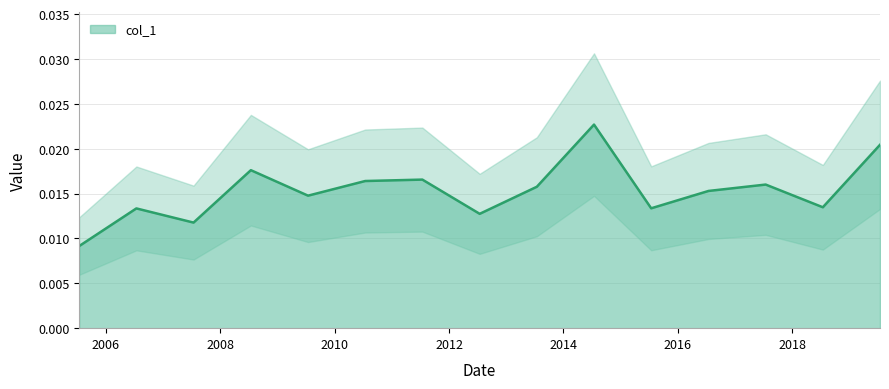

How many interior local valleys (lower than both neighbors) does the data have?

5